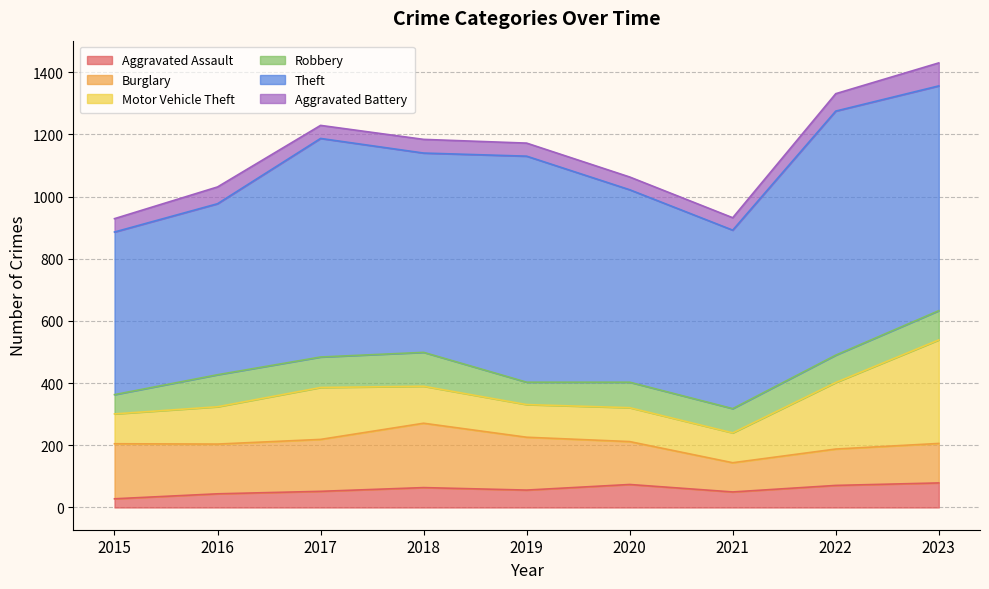

How many values in the Burglary series are below 160?

4